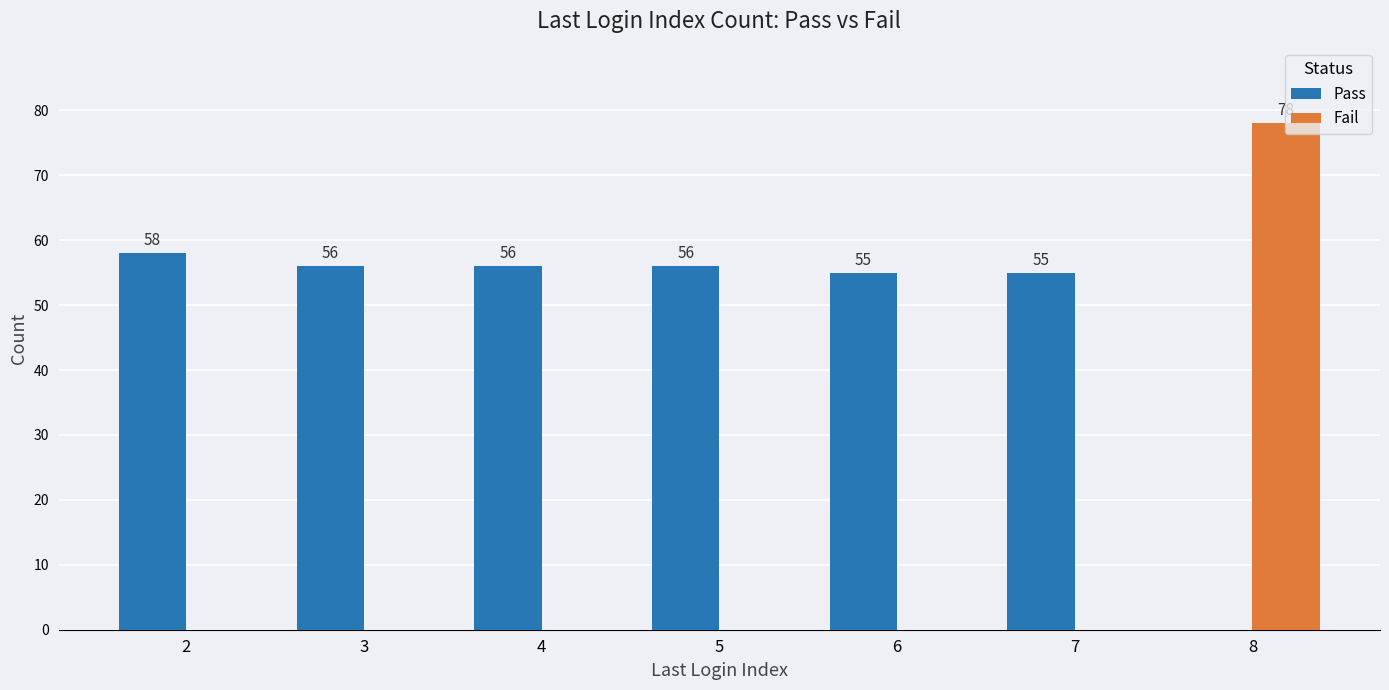

How many series are shown in this chart?

2